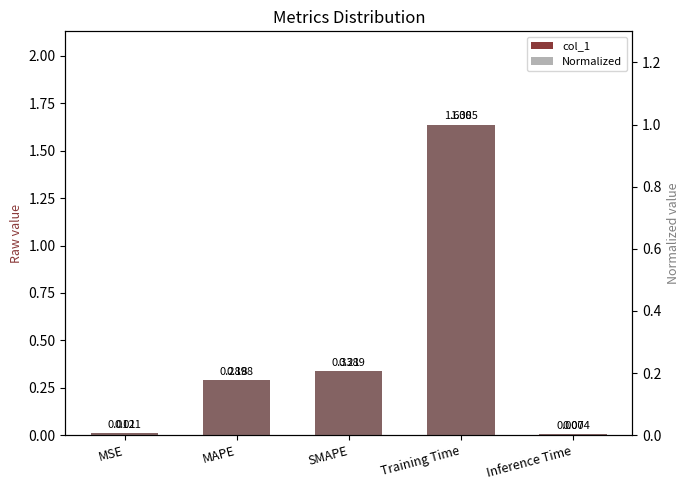

Reading left to right, extract all data points from this chart.

col_1: 0.0	0.3	0.3	1.6	0.0
Normalized: 0.0	0.2	0.2	1.0	0.0